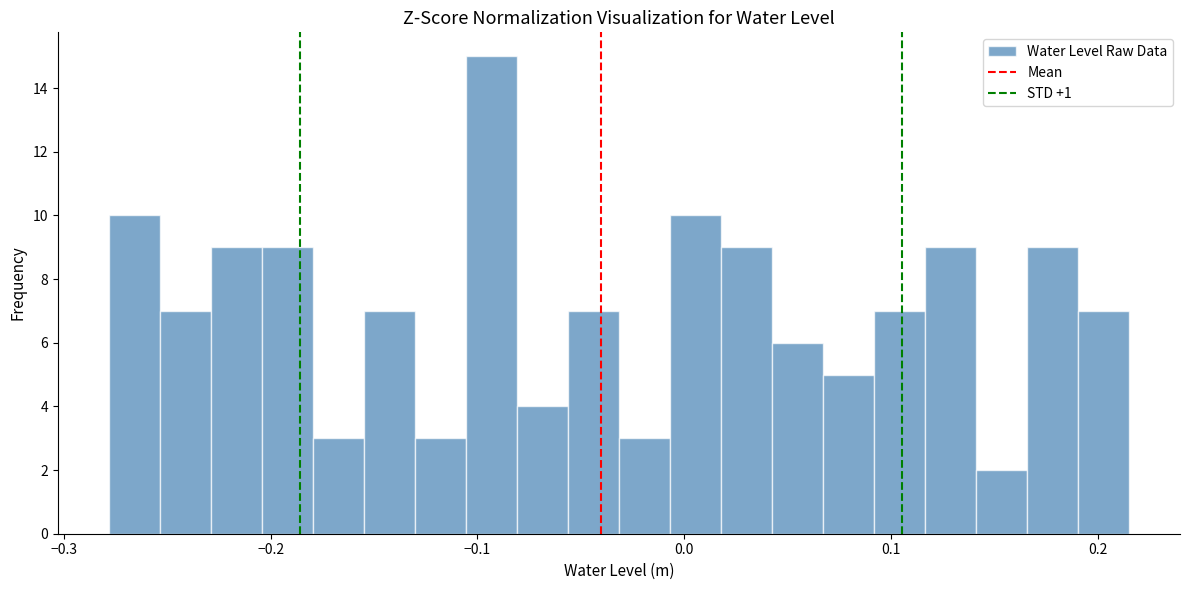

Around what value on the x-axis is the tallest bar? Give the approximate position of its centre, as read against the axis.

-0.09